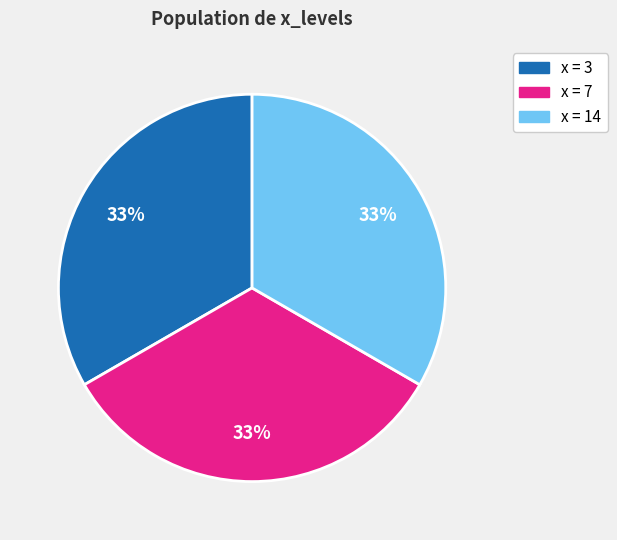

Does any single category account for the majority?

No